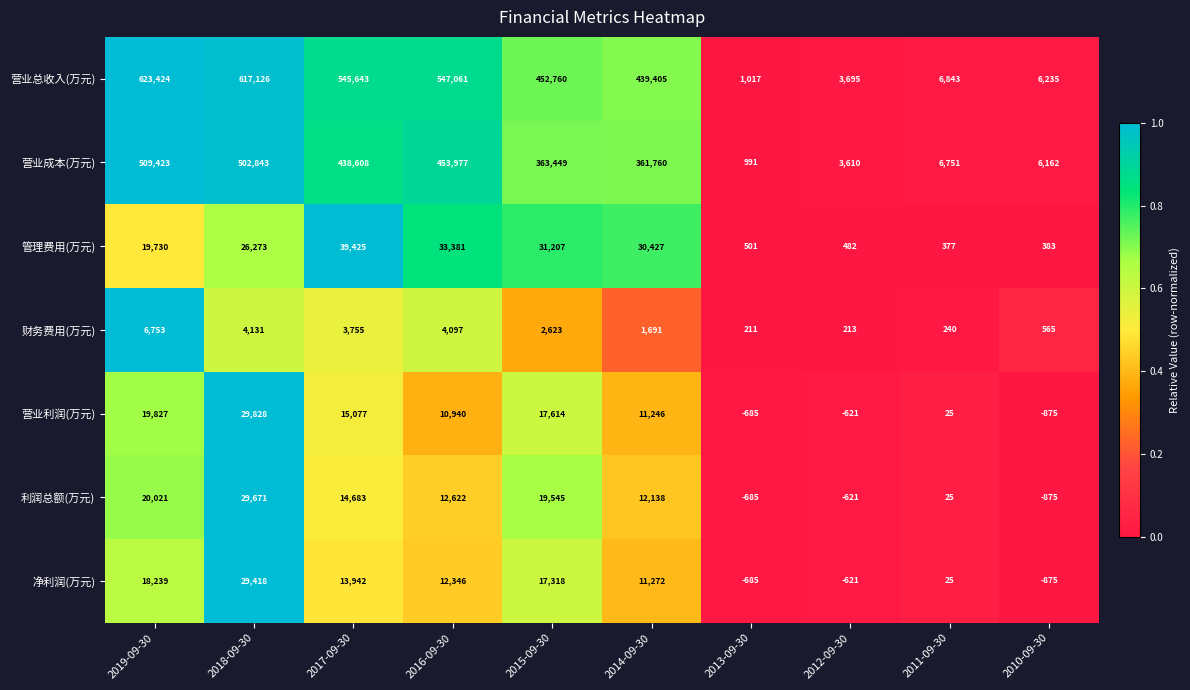

True or false: 营业总收入(万元) has a value of 6843 at 2011-09-30.

True